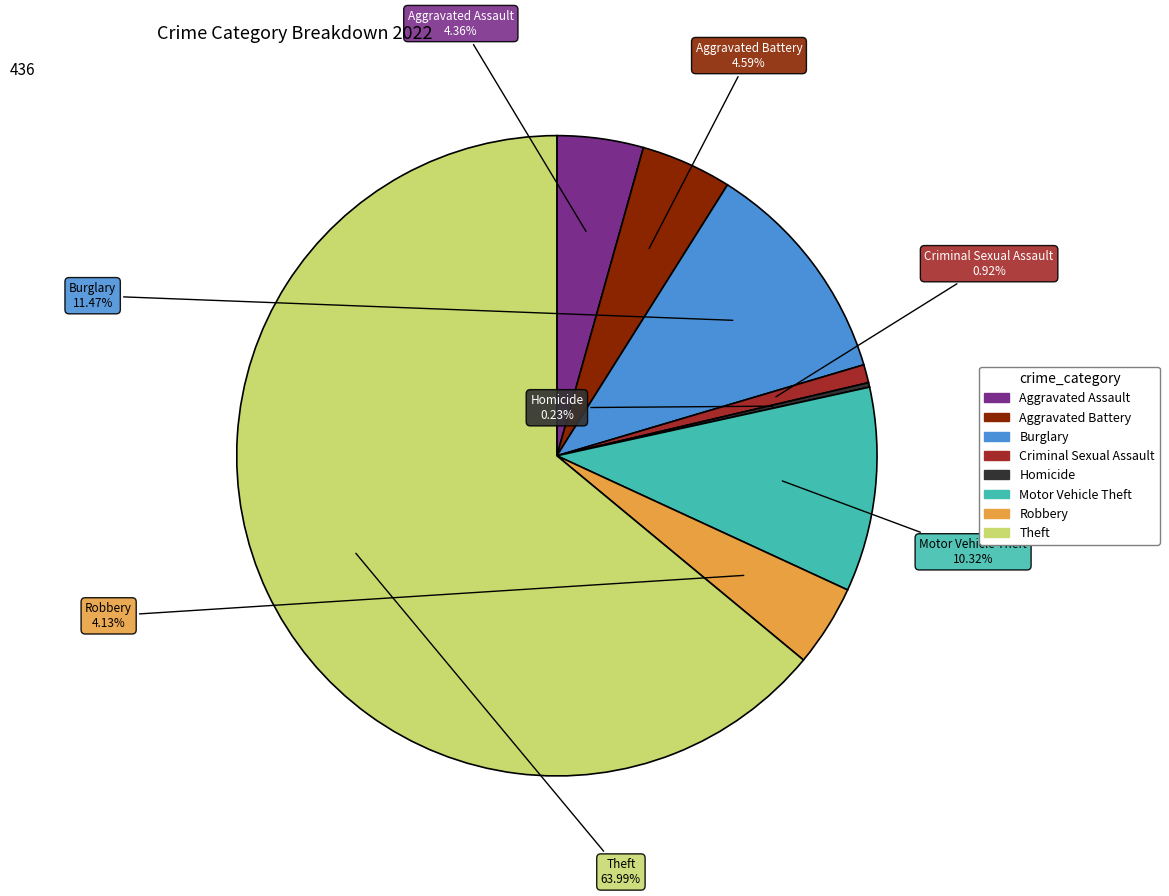

Does any single category account for the majority?

Yes